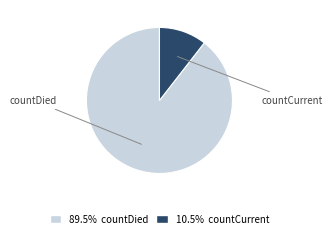

Between countDied and countCurrent, which is larger?

countDied